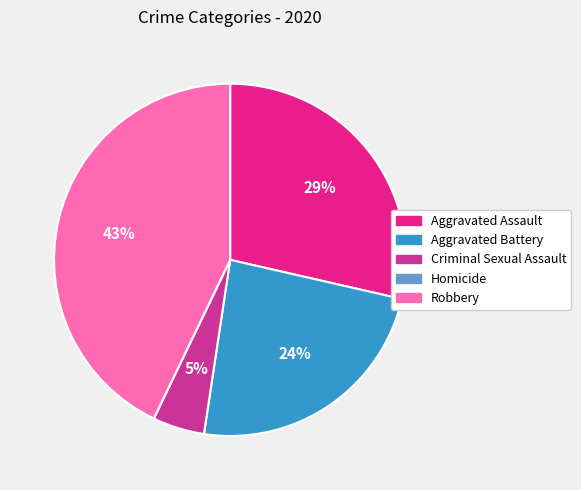

To the nearest percent, what is the combined percentage of Aggravated Battery and Aggravated Assault?

52%